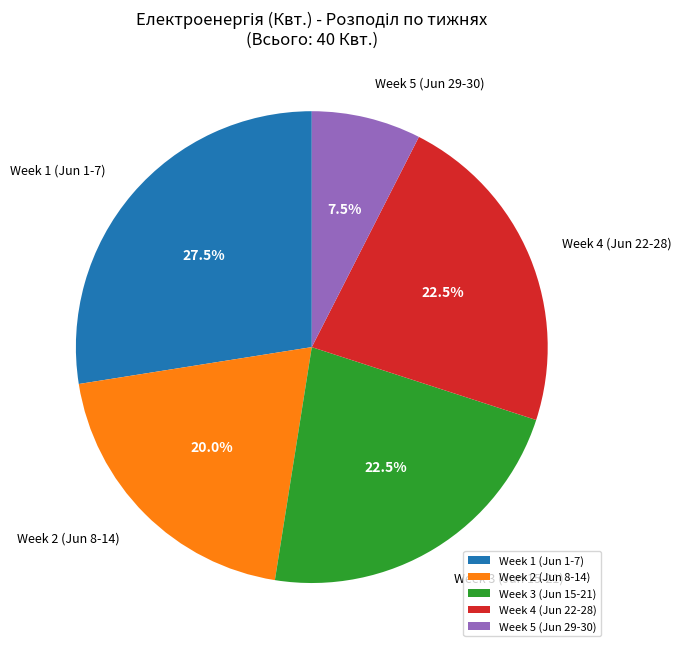

Is there a majority slice in this chart?

No